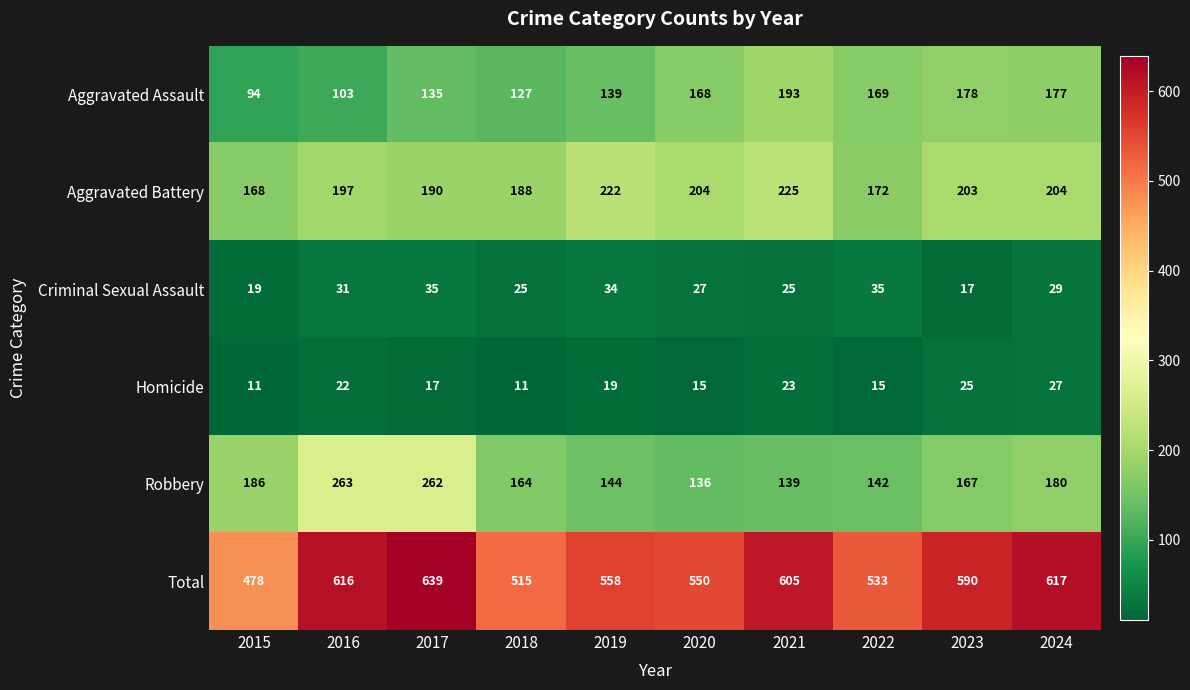

At which category is the sum across all series the highest?

2017